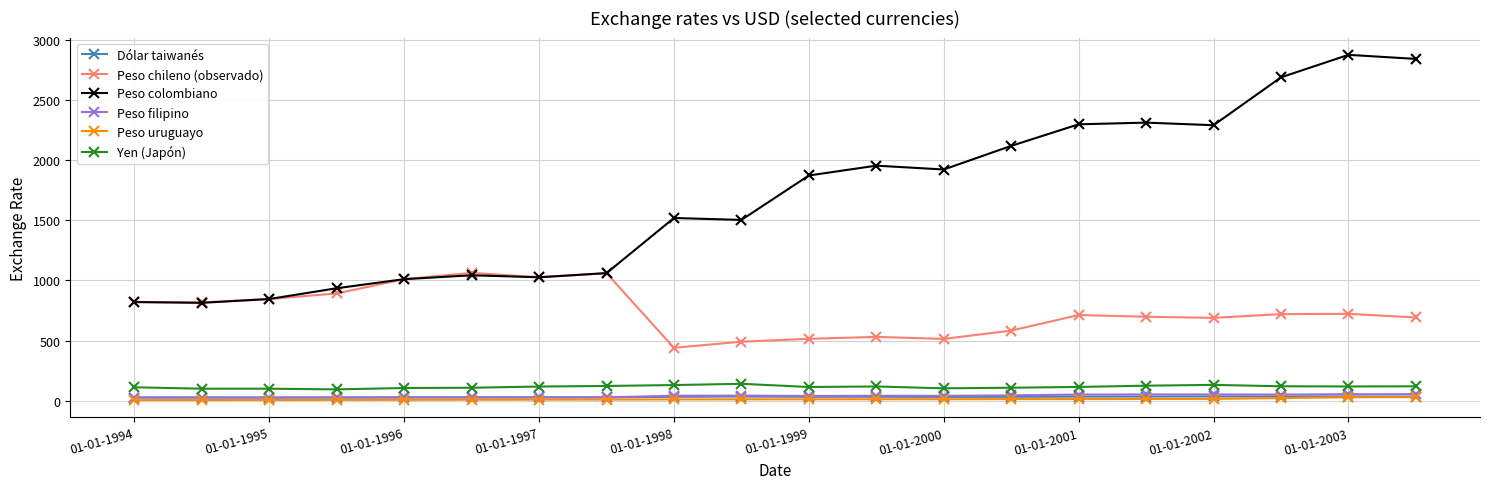

Which series has the largest range (max minus min)?

Peso colombiano